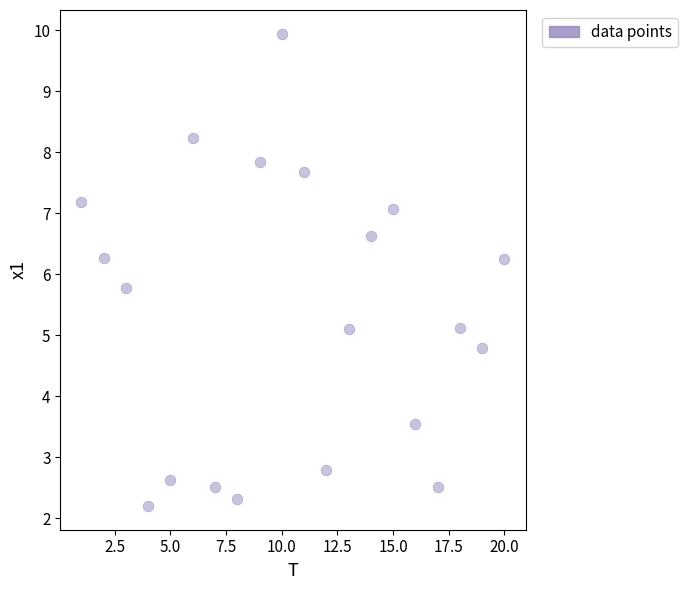

What is the range of X values (max minus min)?

19.0